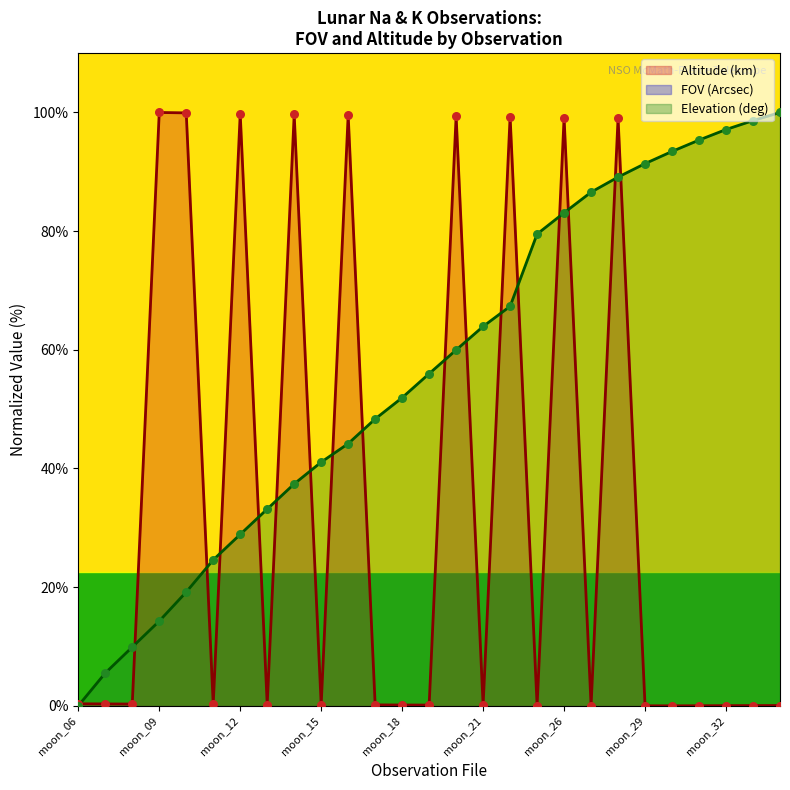

What is the change in value from moon_20 to moon_32?

-99.4